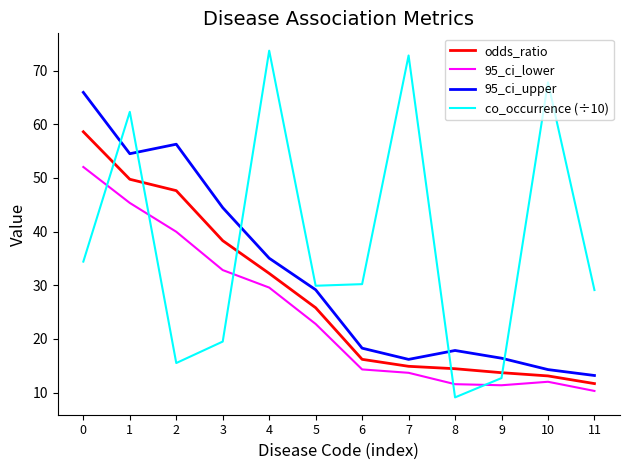

What is the difference between the second highest and minimum values in the 95_ci_upper series?

43.1